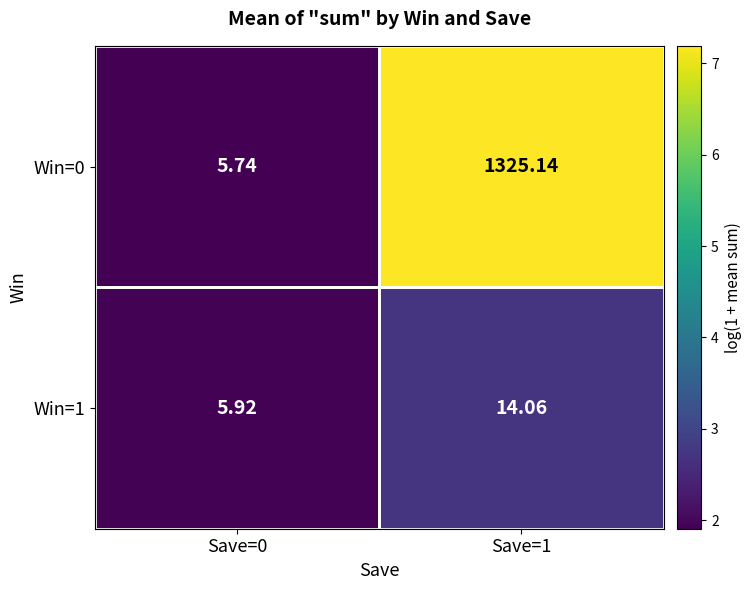

How many values in the Win=1 series exceed 14?

1